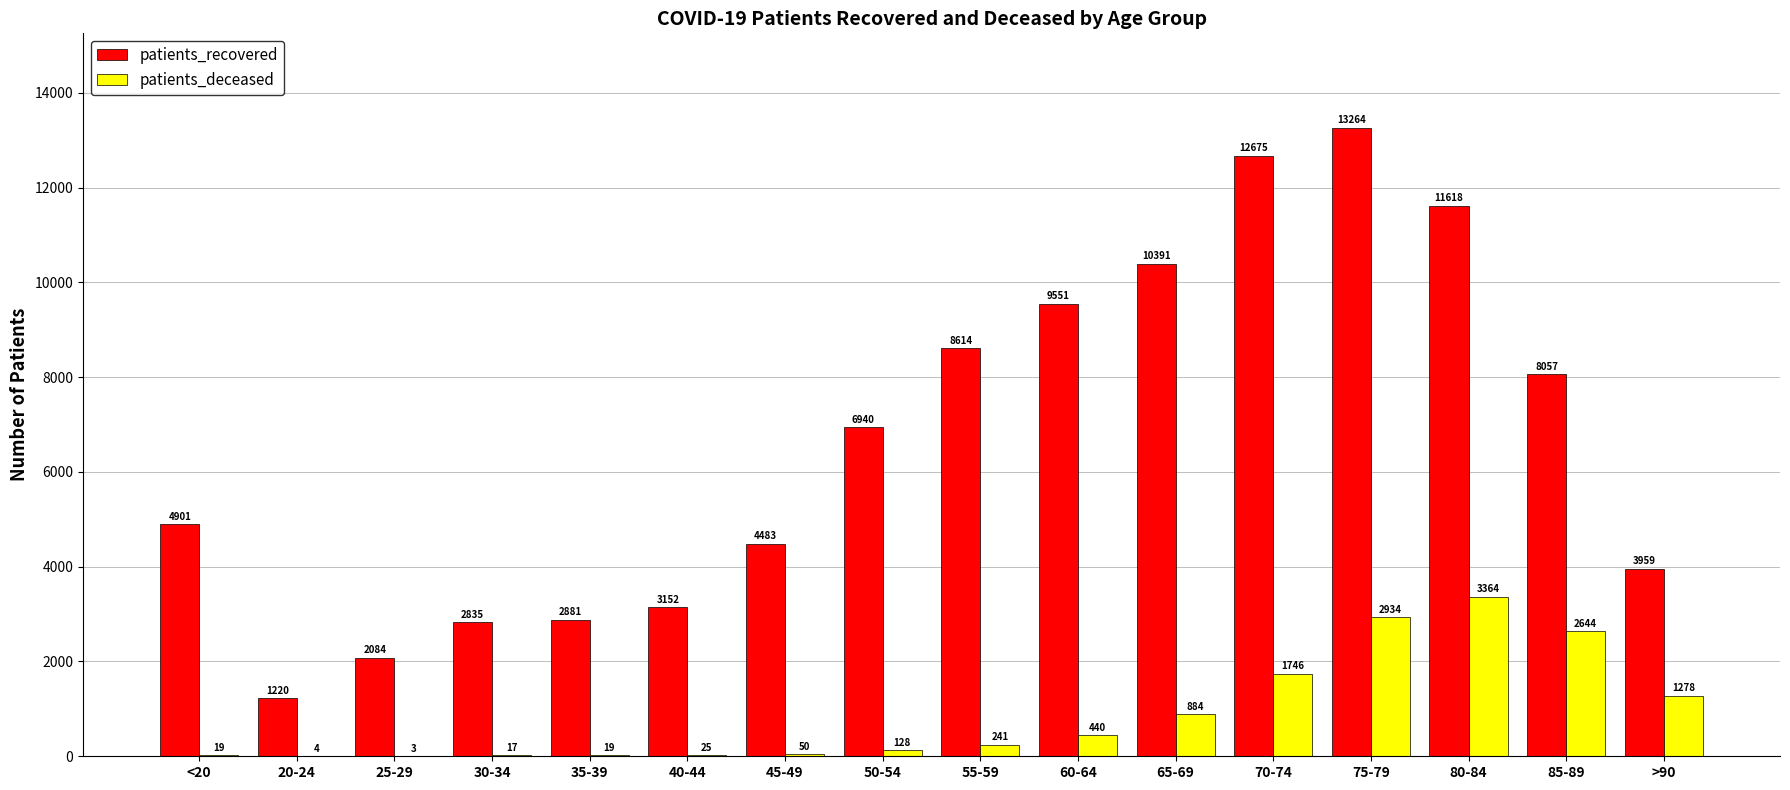

Which series has the largest total across all categories?

patients_recovered